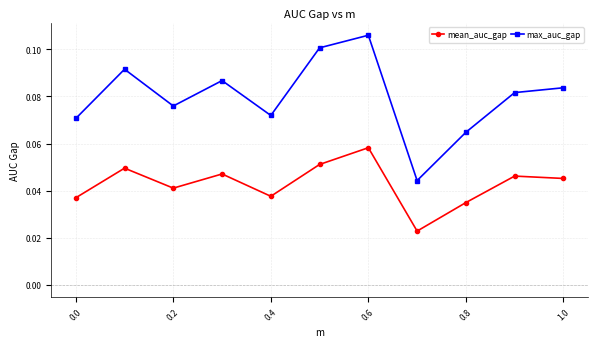

What are all the series names shown in the legend?

mean_auc_gap, max_auc_gap